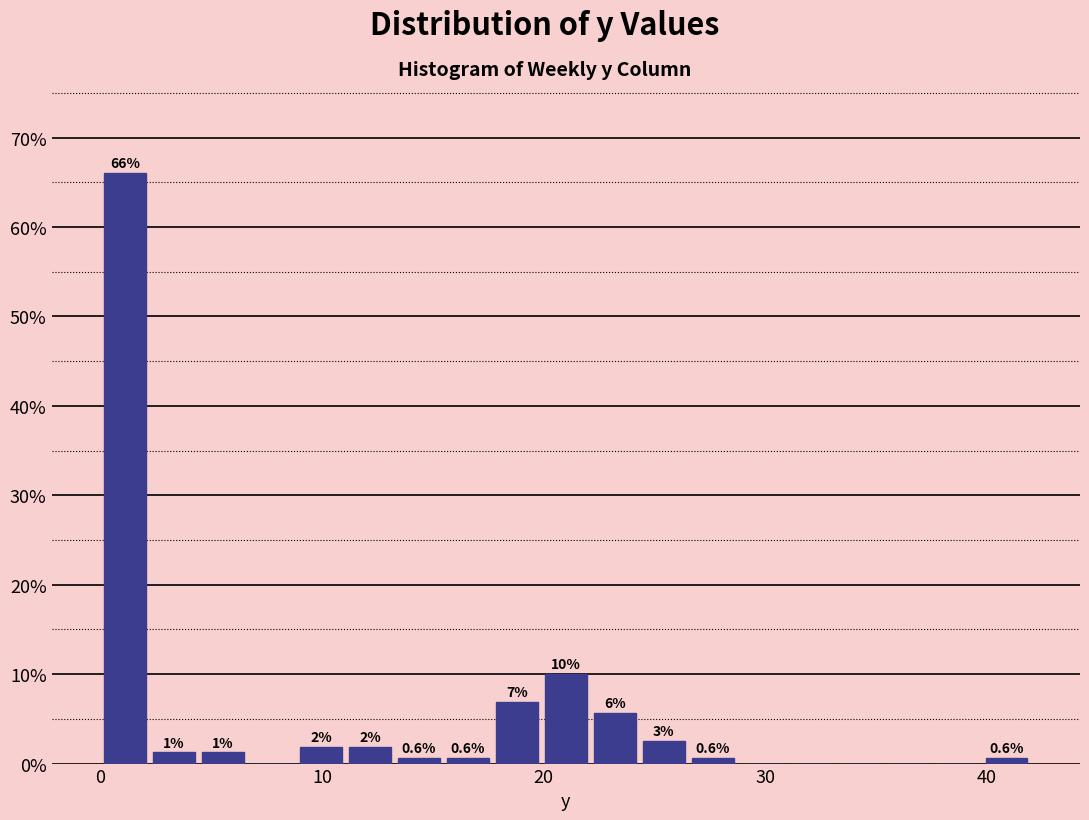

Read against the x-axis, roughly where is the centre of the tallest bar?

1